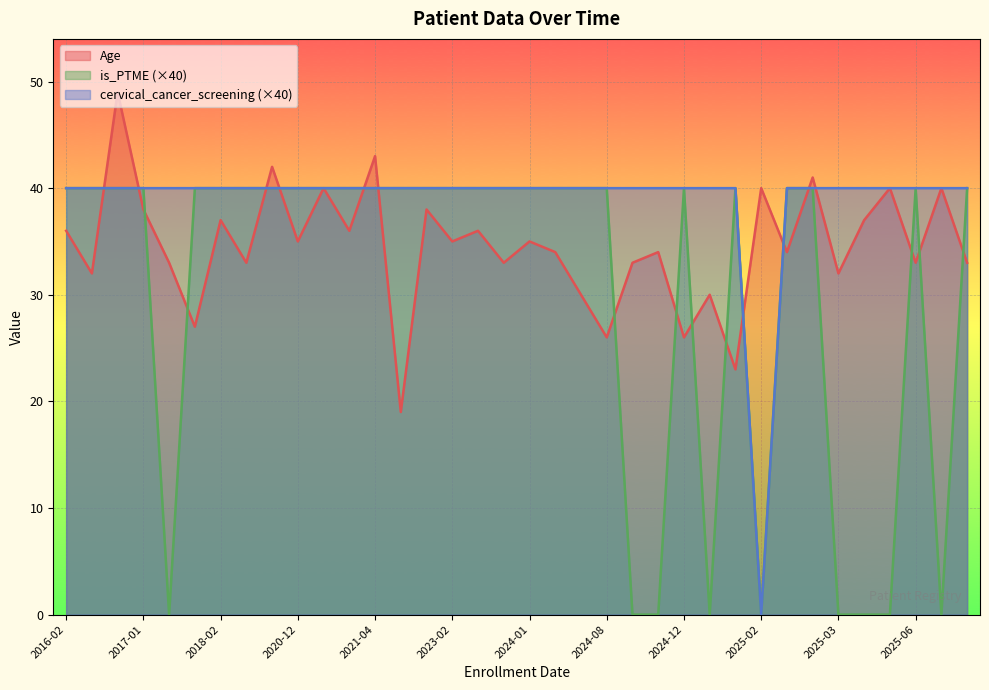

What is the spread (max minus min) of values at 2025-03?

40